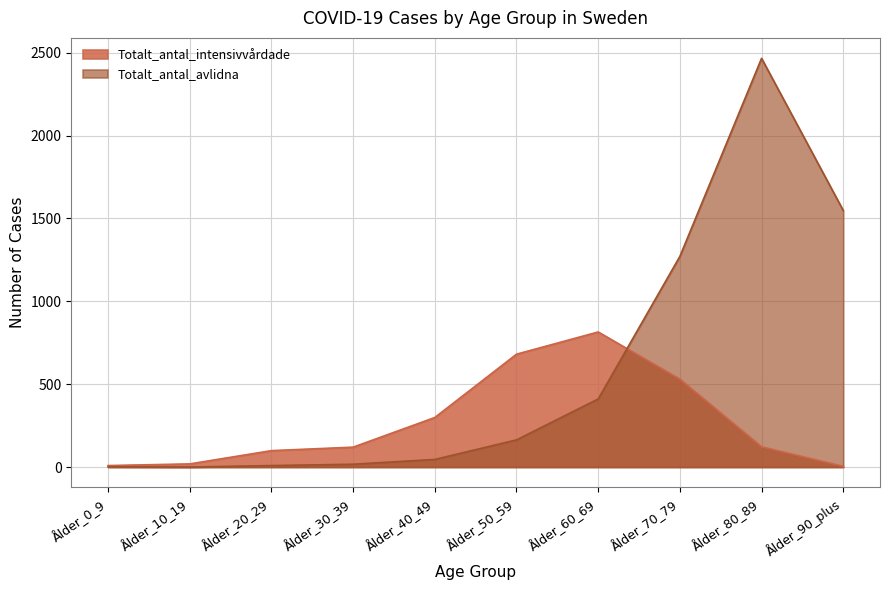

Between Ålder_20_29 and Ålder_90_plus, which series saw the biggest shift?

Totalt_antal_avlidna